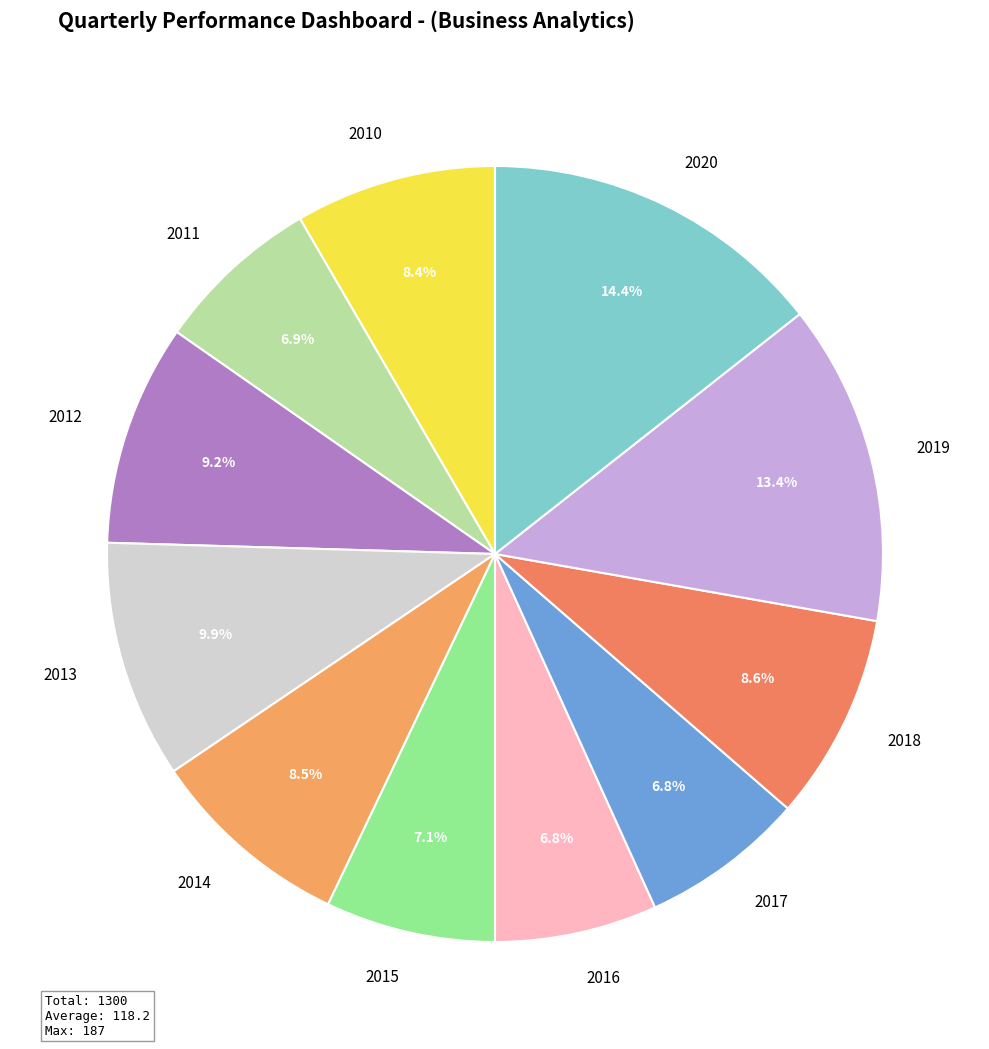

The 2013 slice represents 10% of the pie. True or false?

True